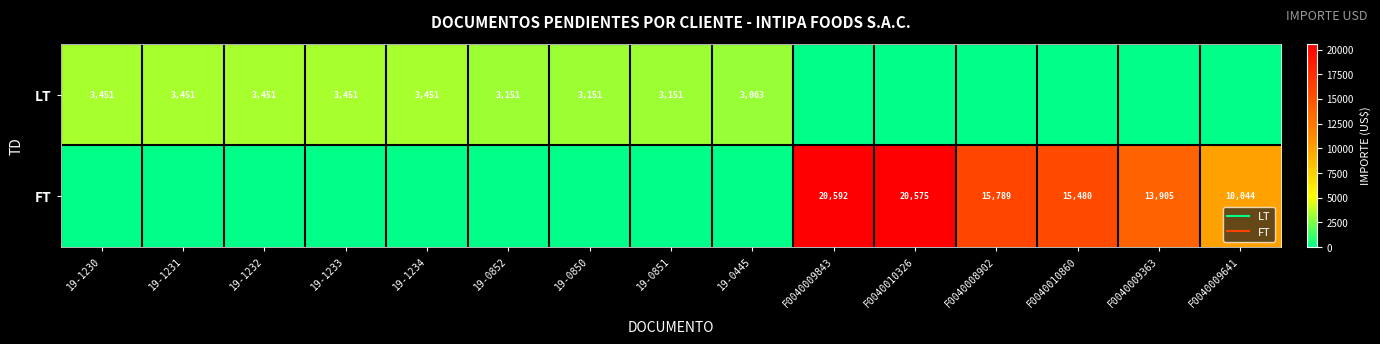

What is the average value of the FT series?

6425.6